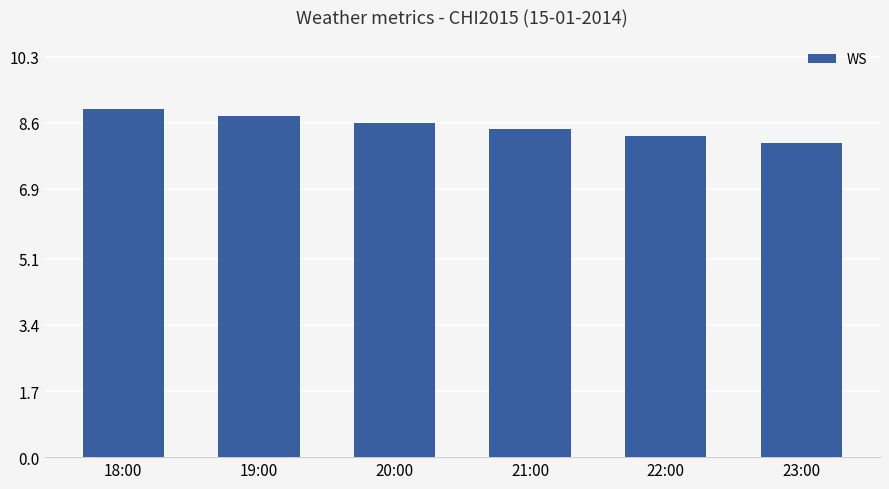

What is the maximum value shown in the chart?

8.9